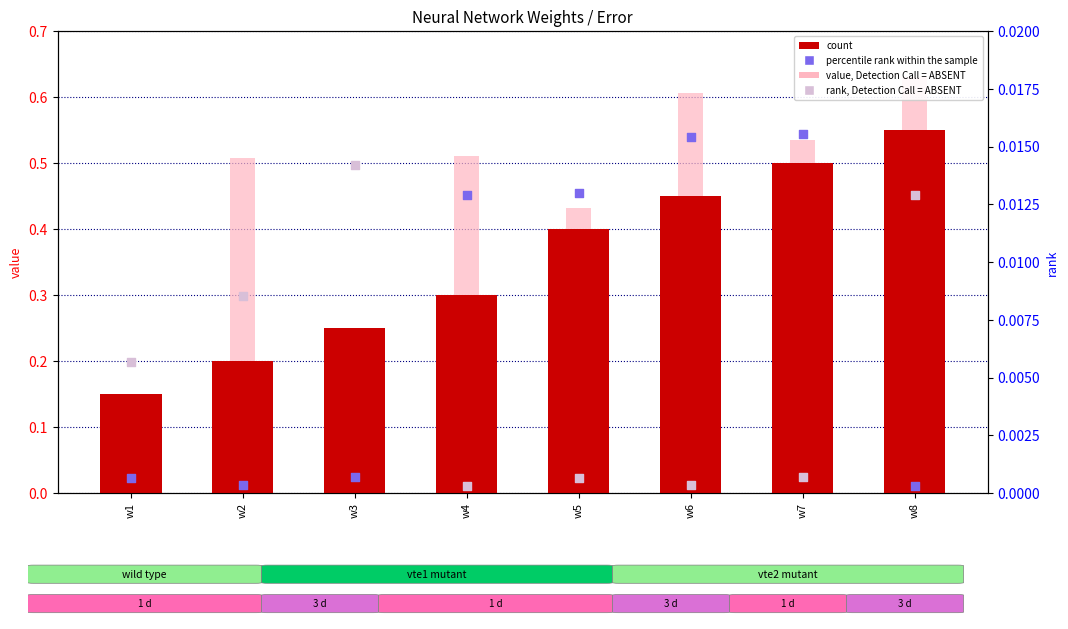

At how many categories does at least one series exceed 0?

8